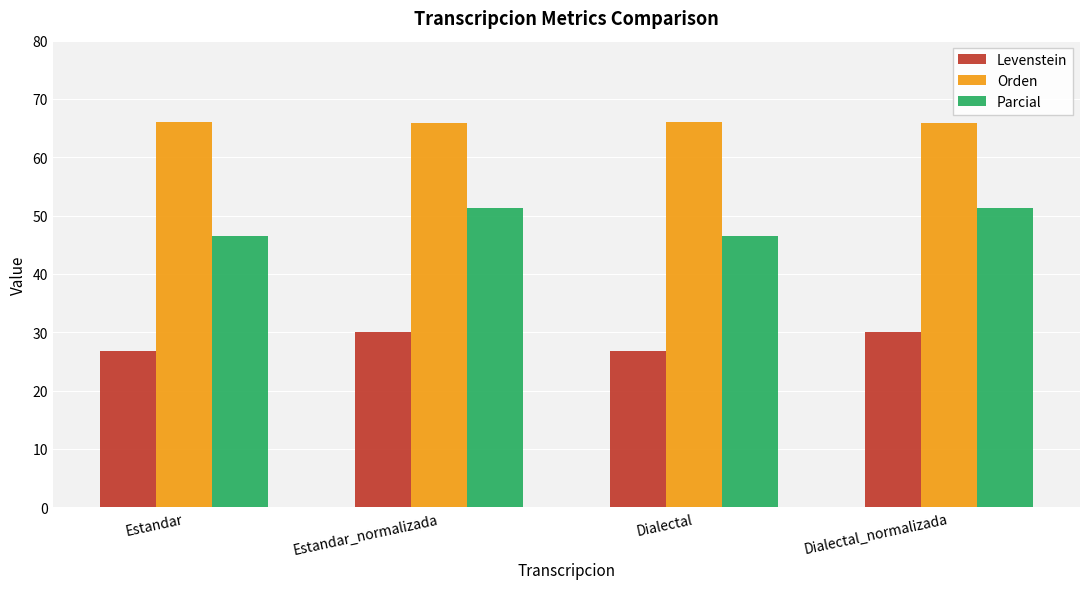

What is the minimum value for Orden?

65.9